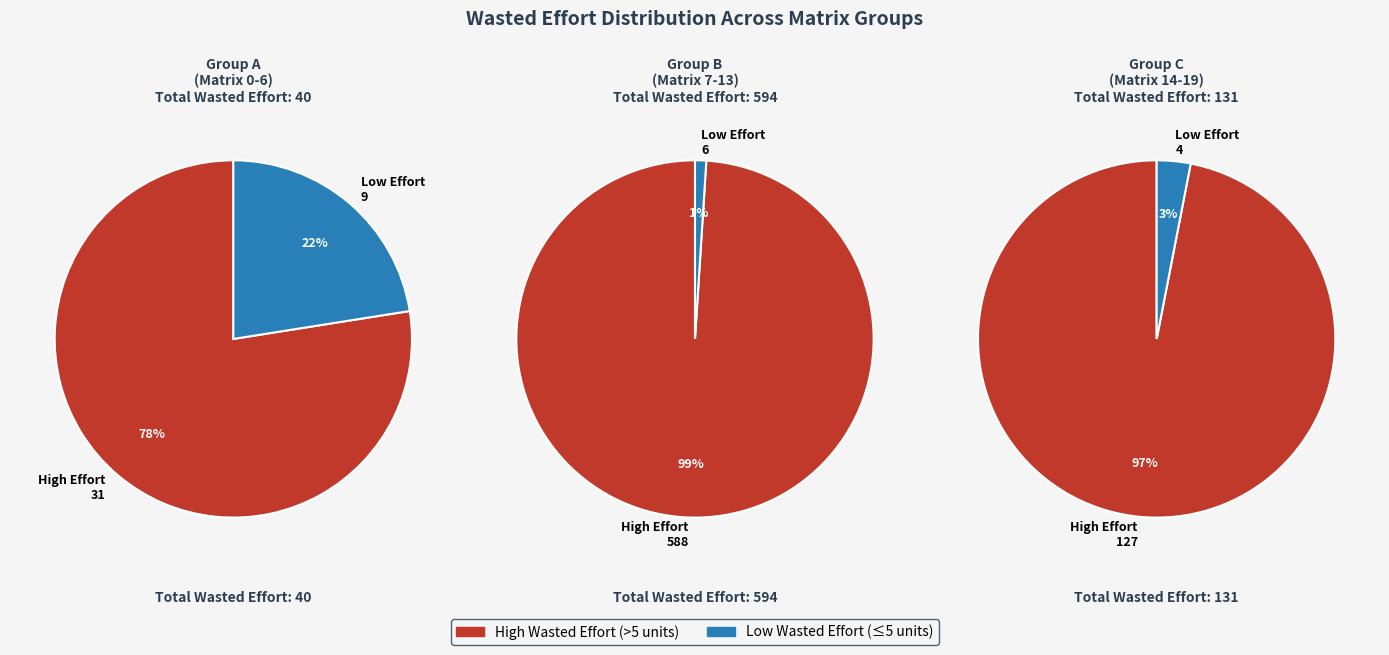

Between 3 and 4, which is larger?

4